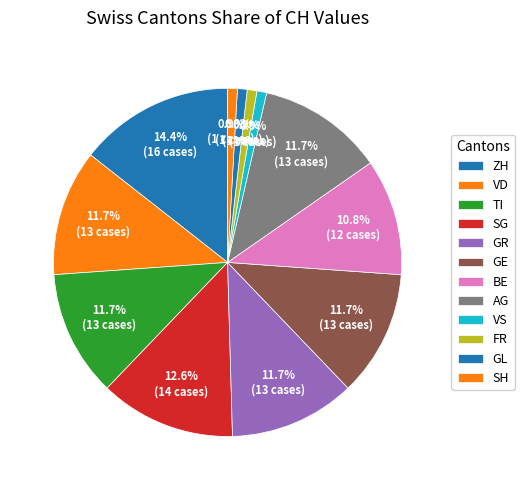

Count the number of slices in the pie.

12